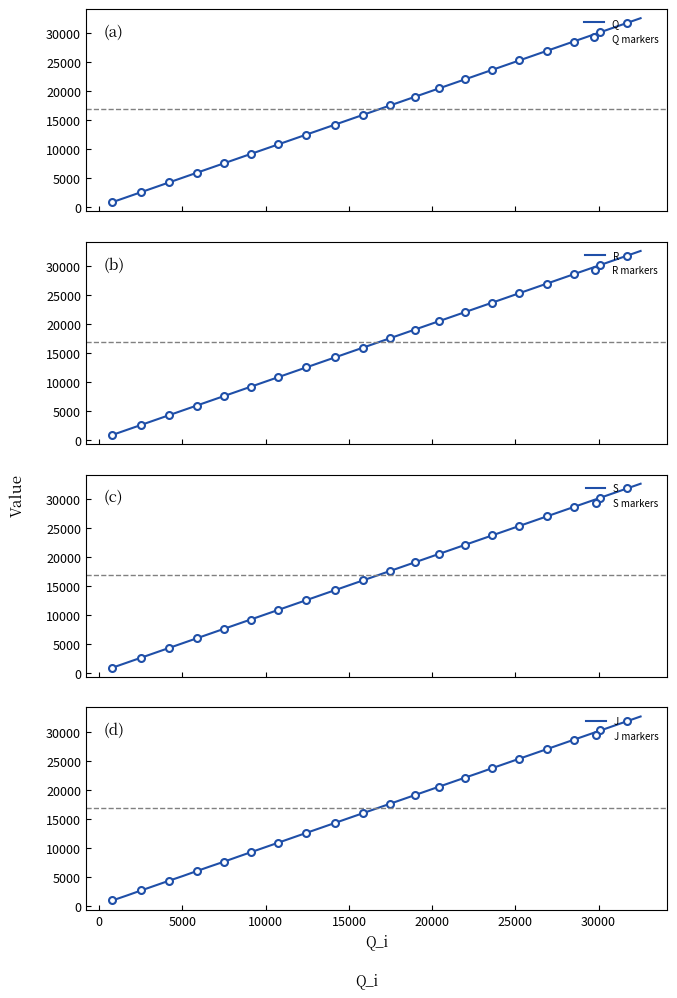

What is the value of the J point at the 36th from the left?

29396